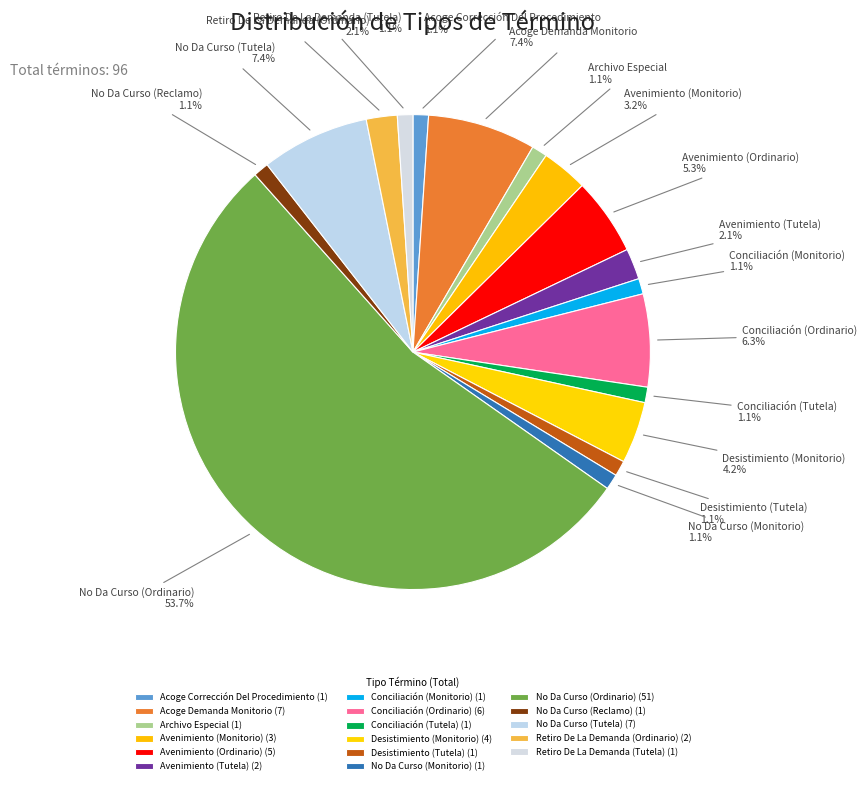

Does Retiro De La Demanda (Ordinario) represent more than half of the total?

No